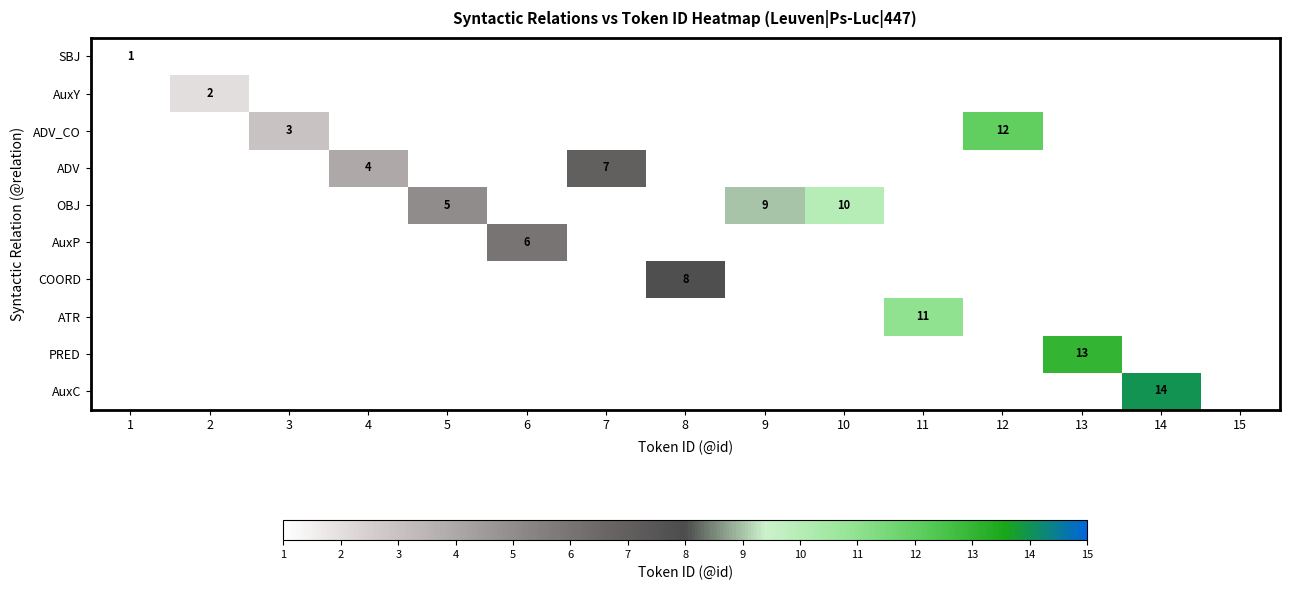

True or false: AuxP has a value of 6 at 6.

True